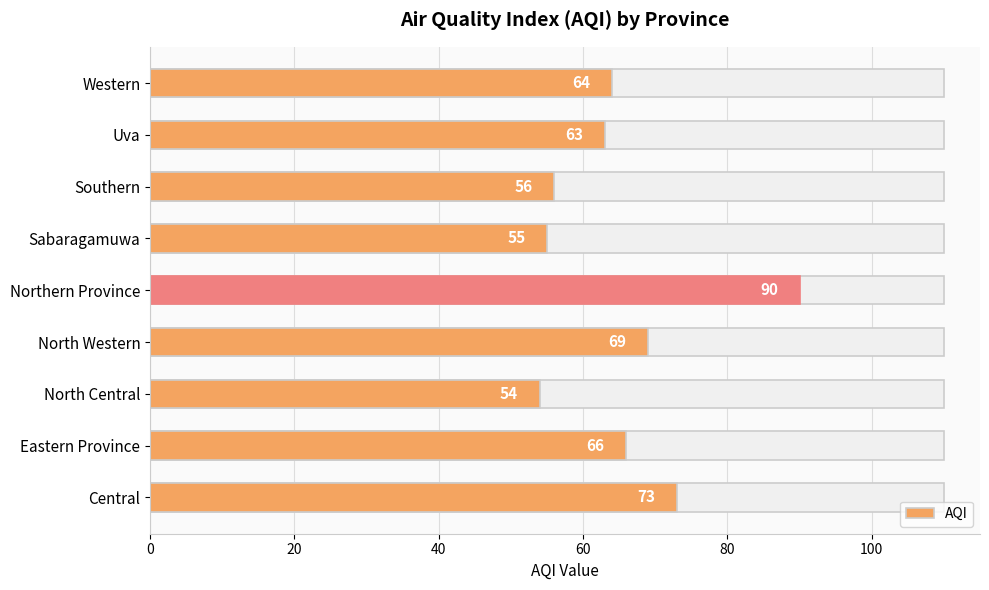

Is it true that the value at North Western is 22?

False